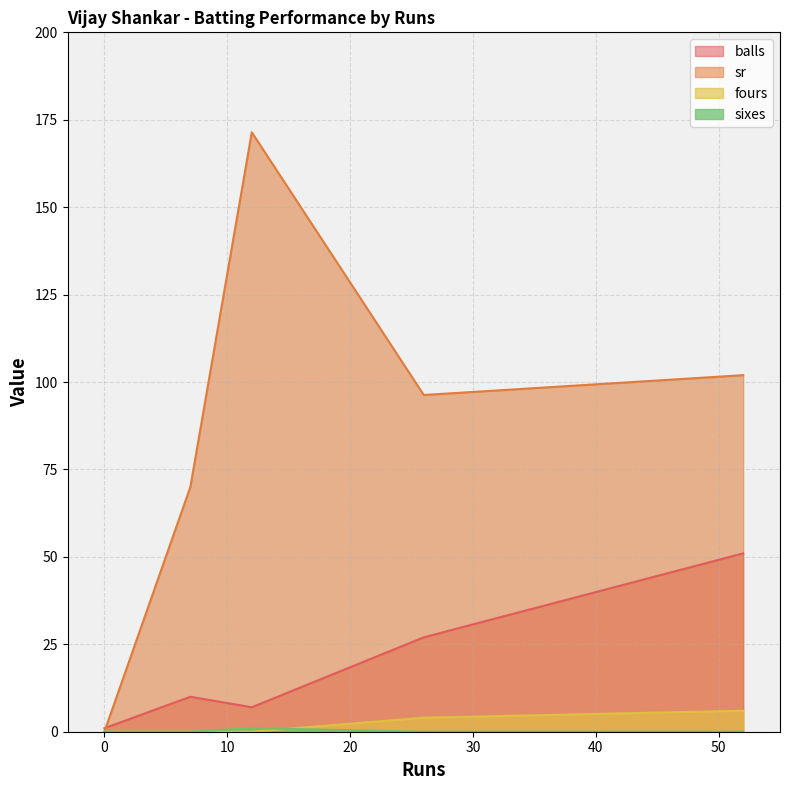

In balls, how many points are lower than both neighbors (excluding endpoints)?

1